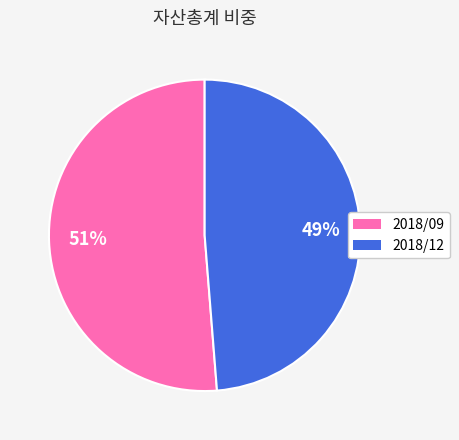

Which category has the smallest portion of the pie?

2018/12